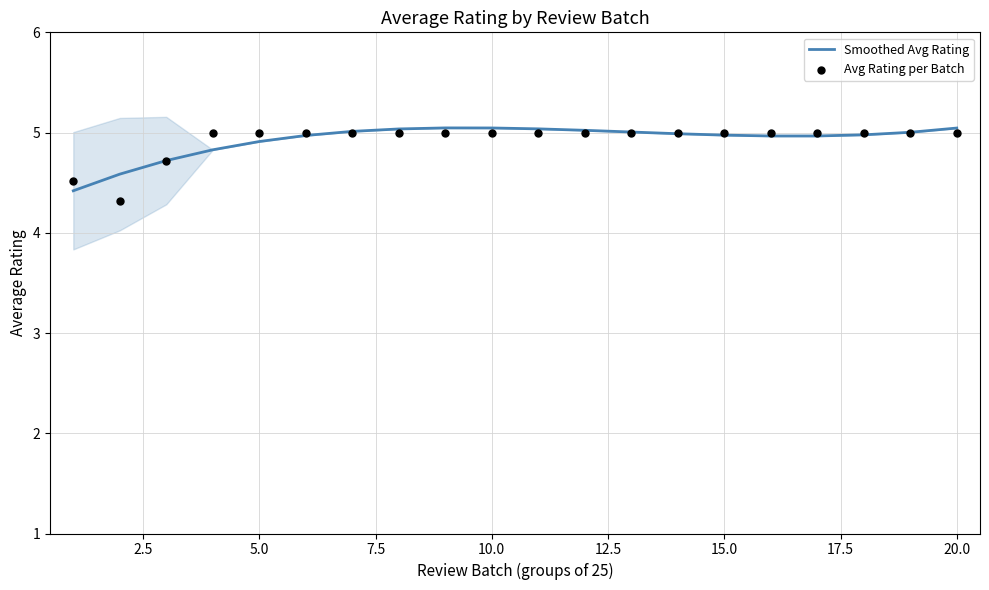

Which series has the widest spread of Y values?

Avg Rating per Batch